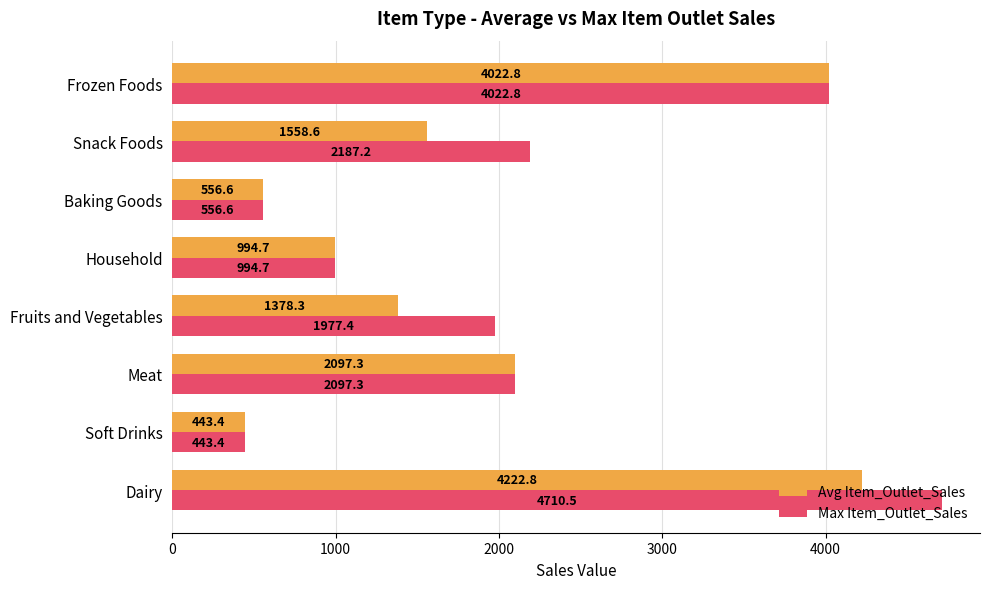

At how many categories does at least one series exceed 2010?

4